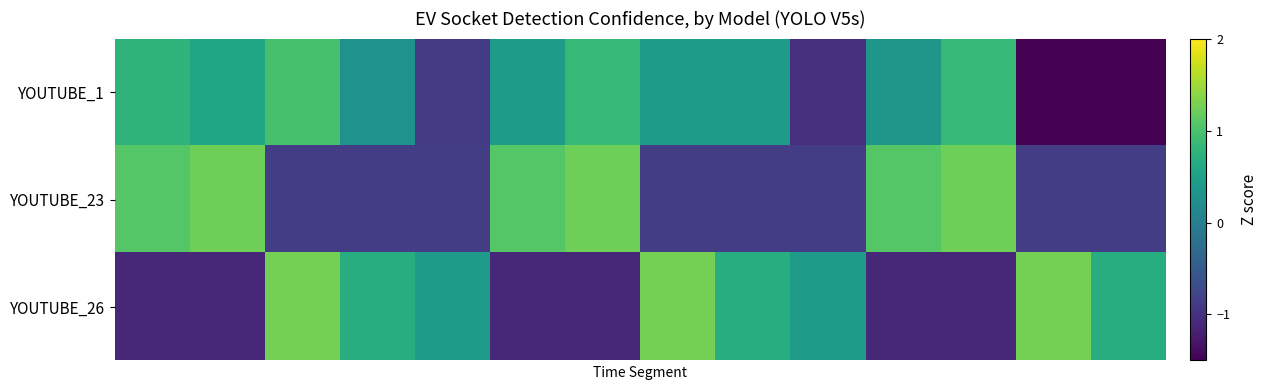

Reading left to right, what are all the values shown in this chart?

YOUTUBE_1: 0.8	0.6	1.0	0.3	-0.9	0.4	0.8	0.4	0.4	-1.0	0.4	0.8	-1.7	-2.3
YOUTUBE_23: 1.1	1.2	-0.9	-0.9	-0.9	1.1	1.2	-0.9	-0.9	-0.9	1.1	1.2	-0.9	-0.9
YOUTUBE_26: -1.1	-1.1	1.3	0.7	0.4	-1.1	-1.1	1.3	0.7	0.4	-1.1	-1.1	1.3	0.7